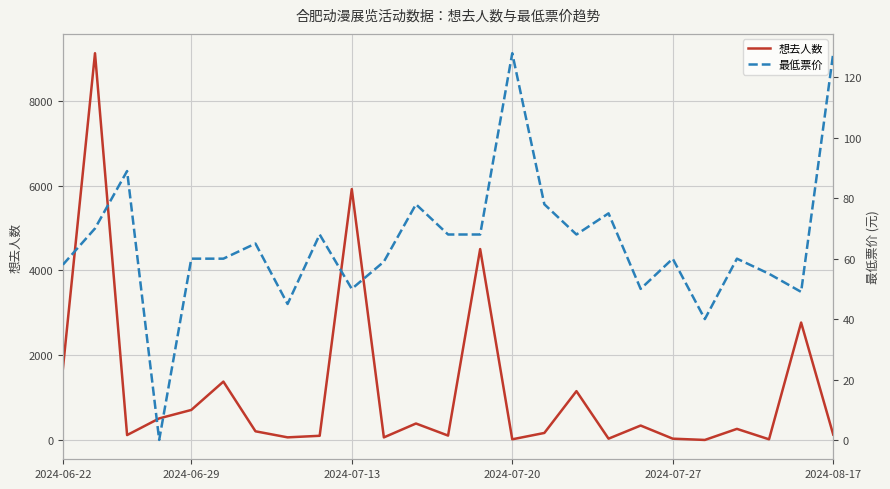

What is the label of the 18th point from the right?

7